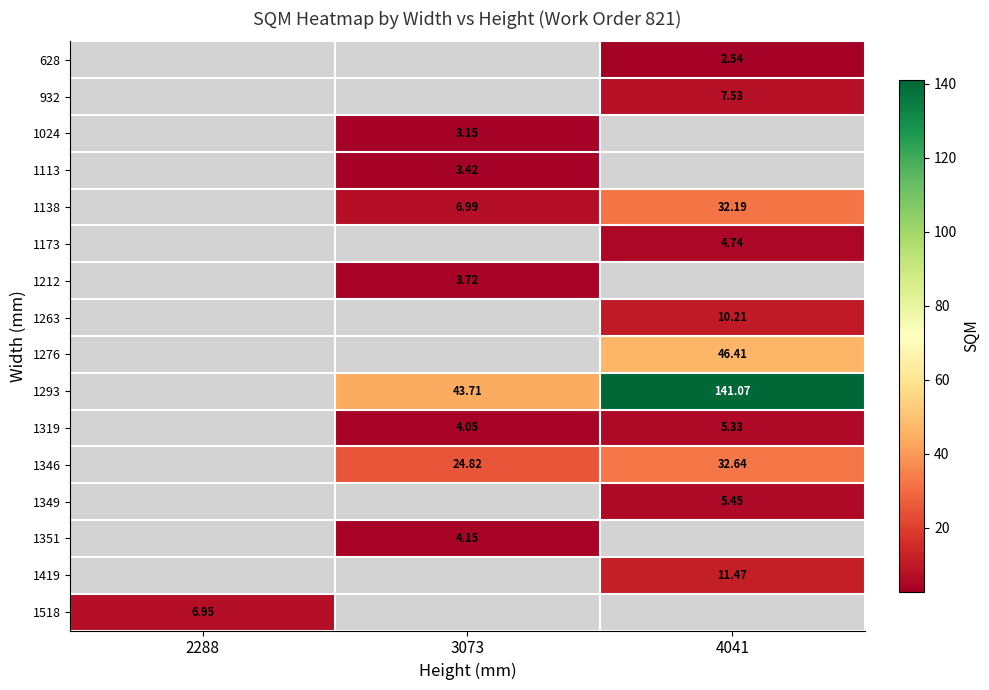

At which category does the chart reach its minimum across all series?

4041